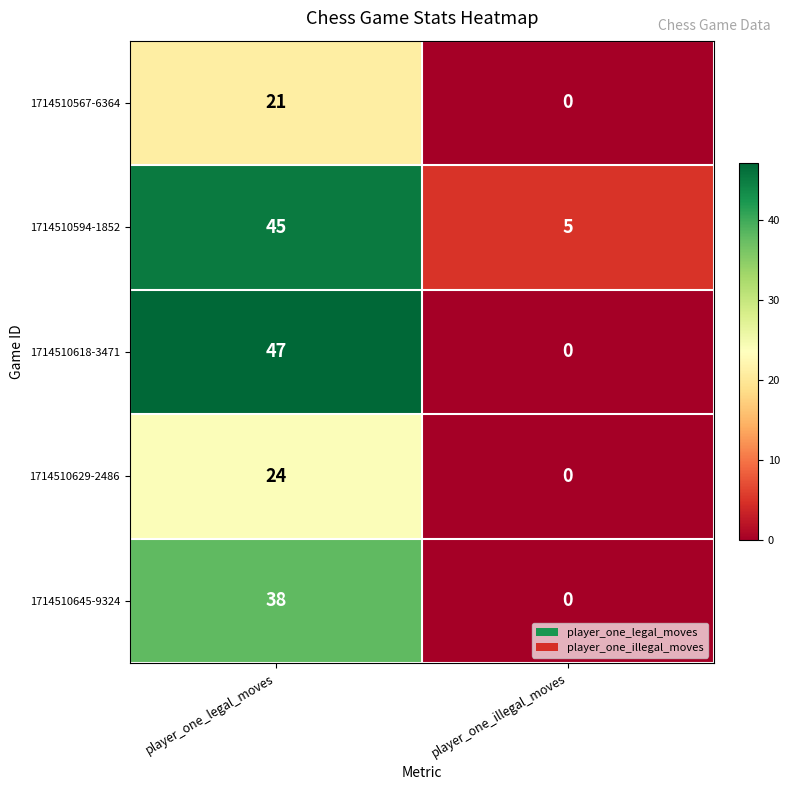

Which series changed the most between player_one_legal_moves and player_one_illegal_moves?

1714510618-3471